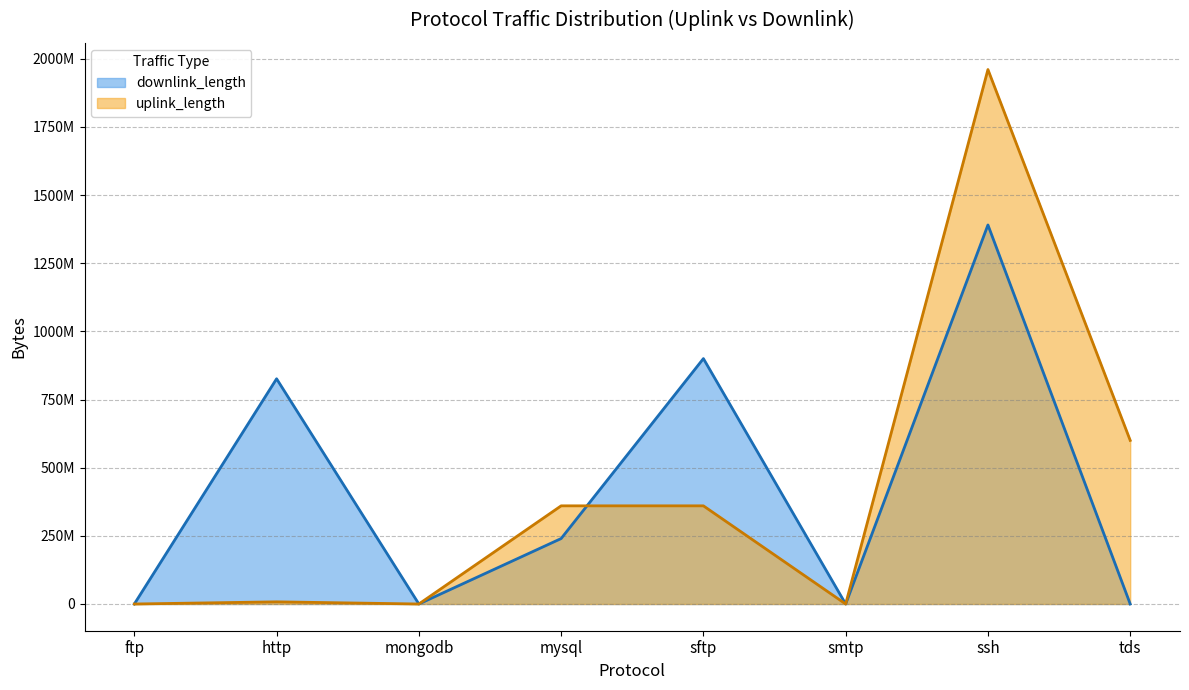

What position from the left is ssh?

7